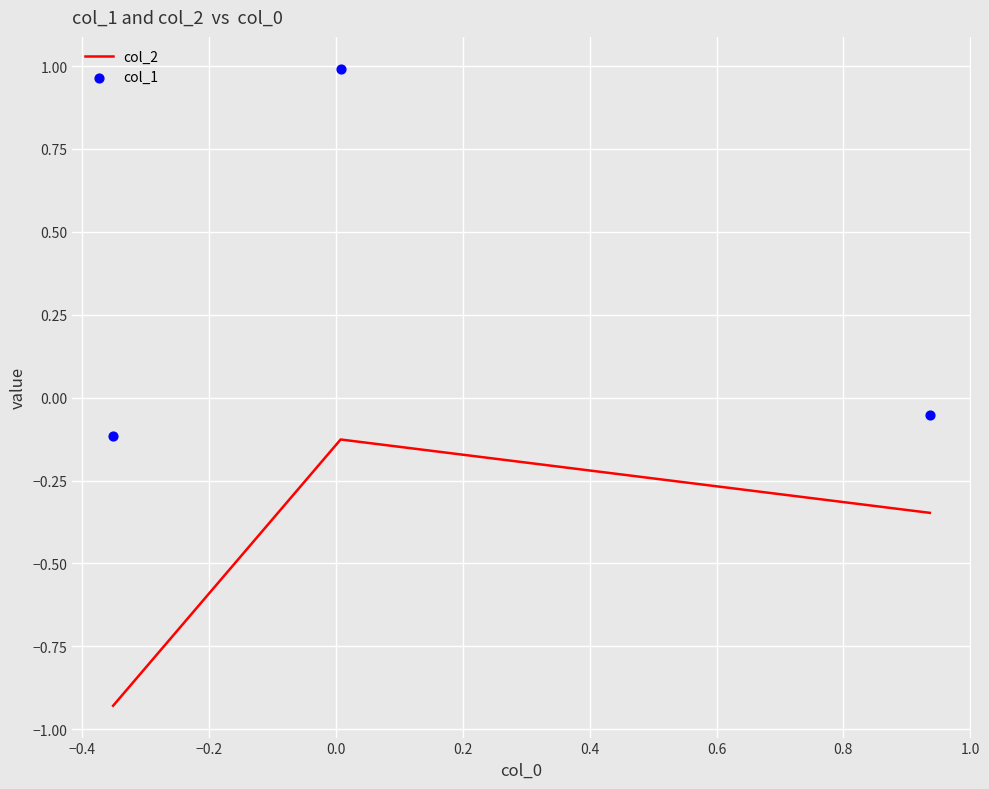

Which series reaches the maximum Y coordinate?

col_1